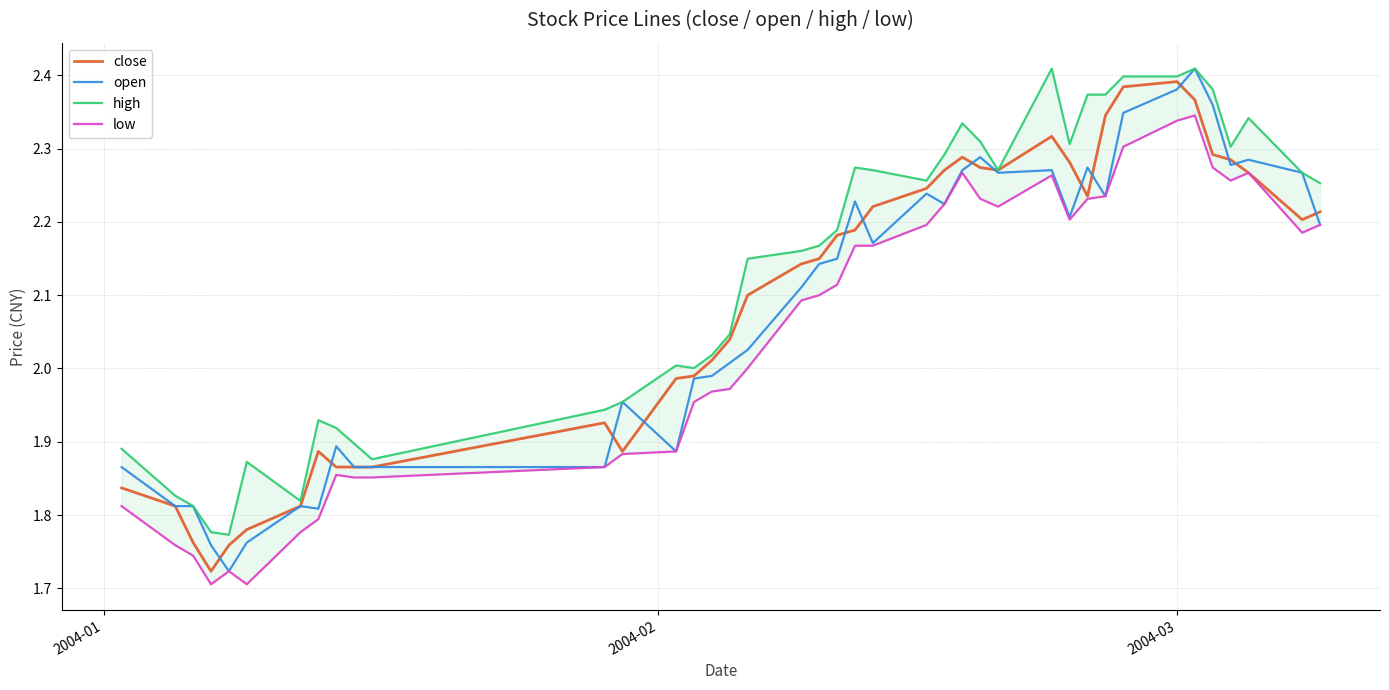

True or false: open and low cross at least once.

False